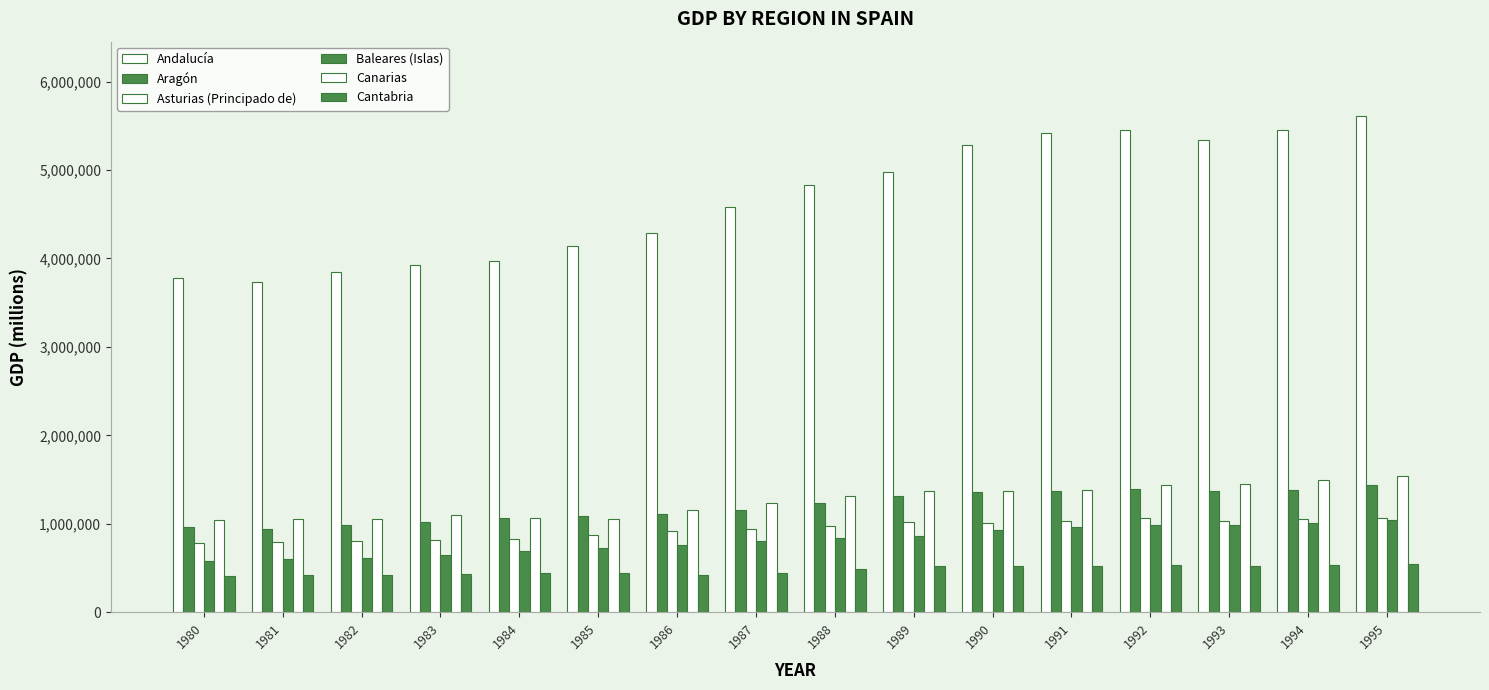

How many categories are shown in the chart?

16